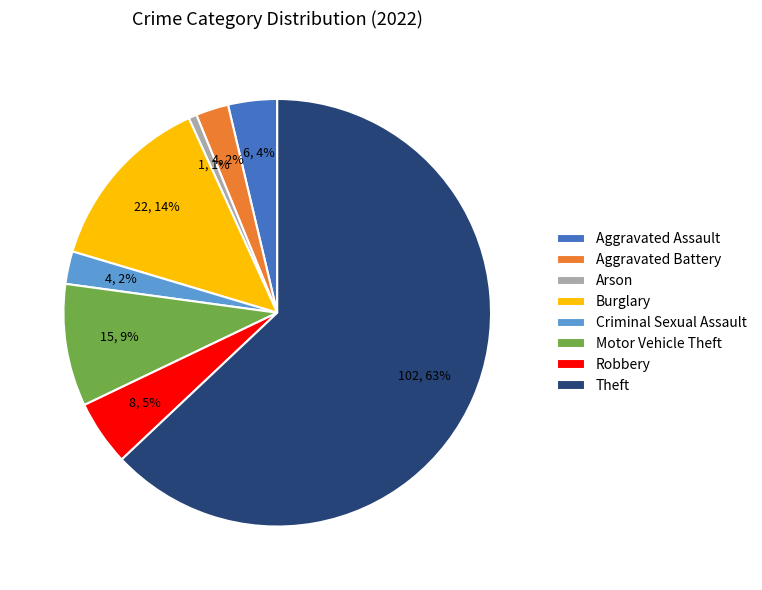

Which has a higher value, Robbery or Motor Vehicle Theft?

Motor Vehicle Theft